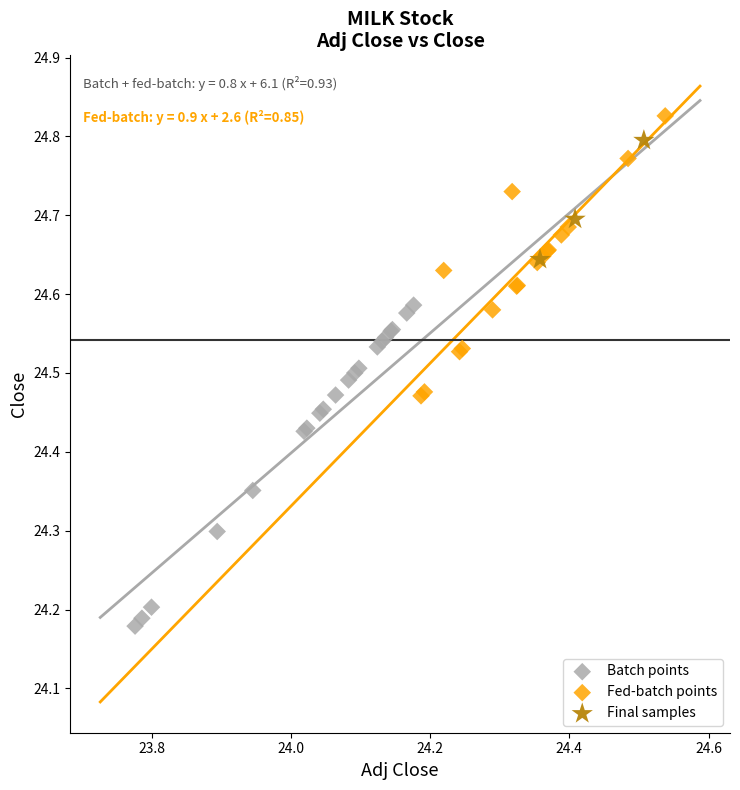

Which series contains the lowest Y value?

Batch points